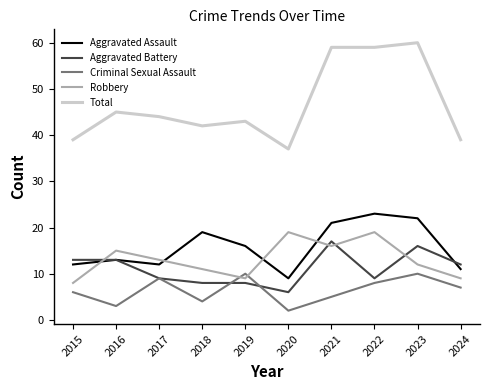

What is the maximum value shown in the chart?

60